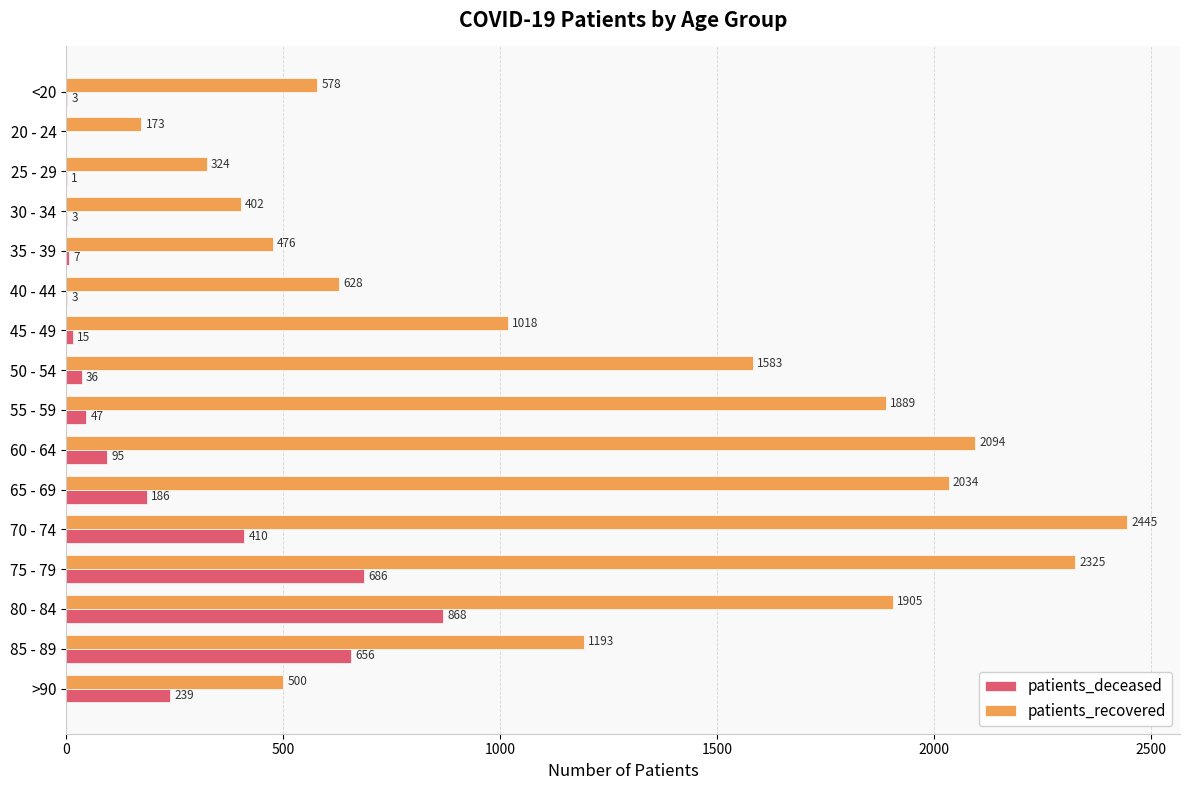

Which series changed the most between 85 - 89 and >90?

patients_recovered